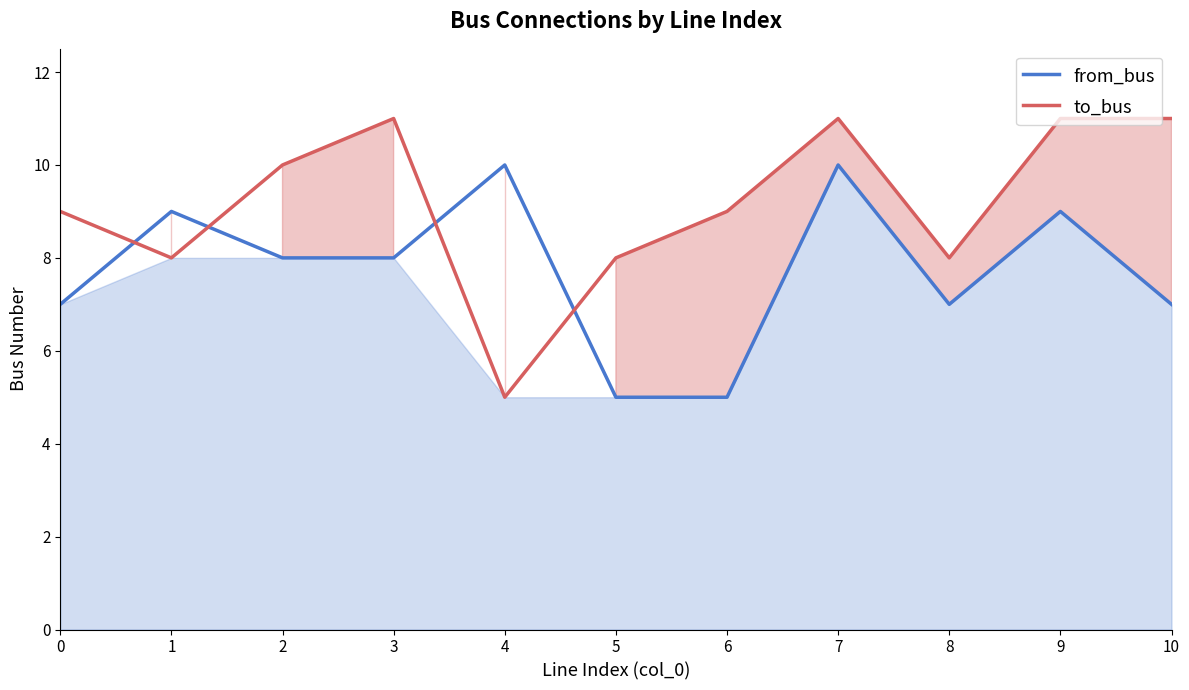

Which label corresponds to the smallest value in the chart?

5